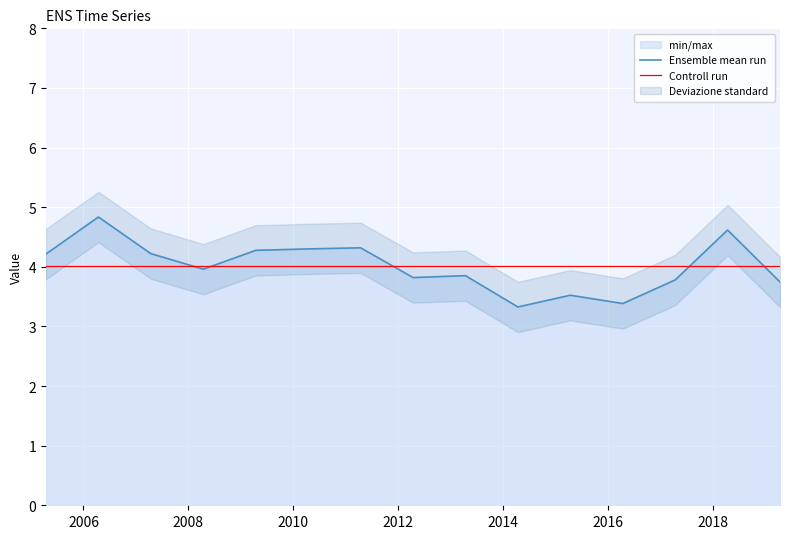

List the labels in order of value, largest first.

2006-04-15, 2018-04-15, 2011-04-15, 2010-04-15, 2009-04-15, 2007-04-15, 2005-04-15, 2008-04-15, 2013-04-15, 2012-04-15, 2017-04-15, 2019-04-15, 2015-04-15, 2016-04-15, 2014-04-15